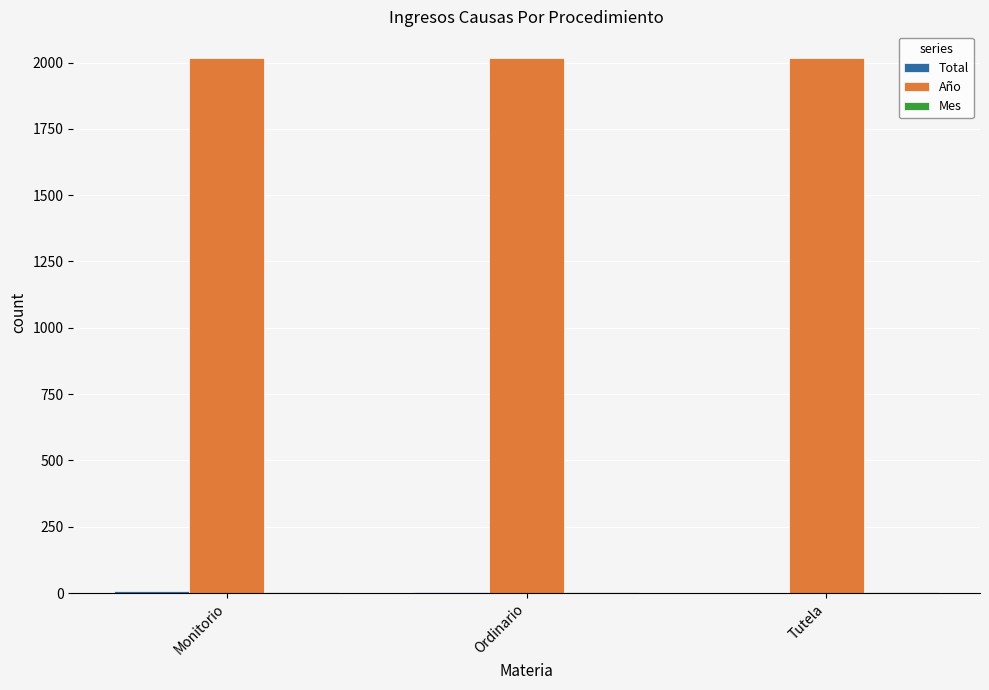

How many series are shown in this chart?

3